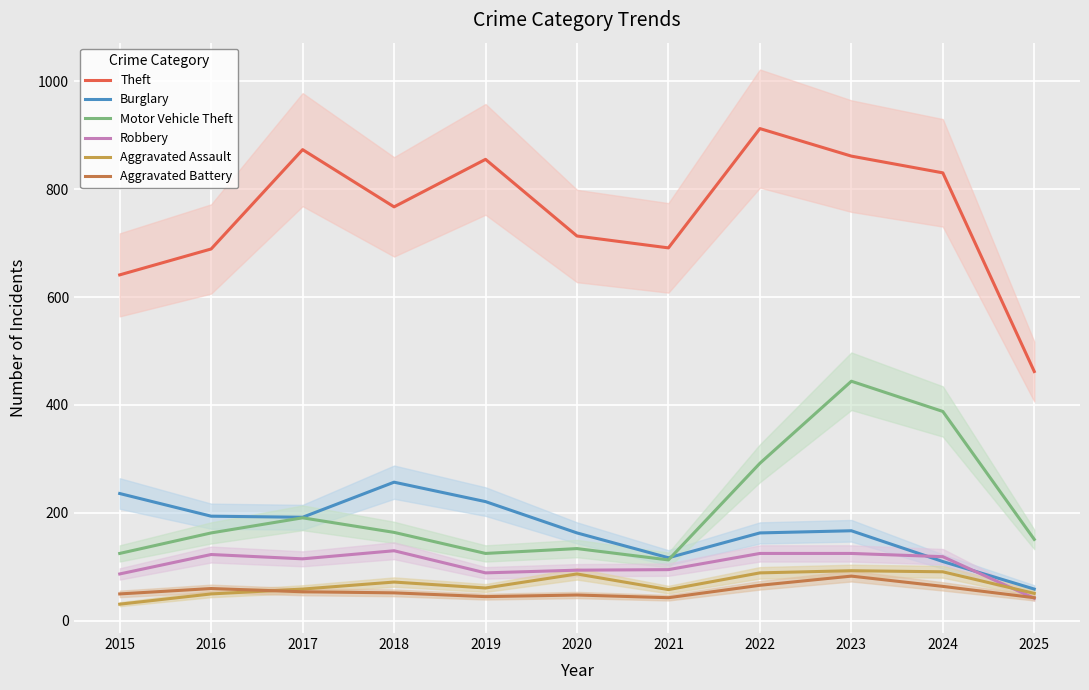

True or false: Theft and Motor Vehicle Theft intersect in this chart.

False